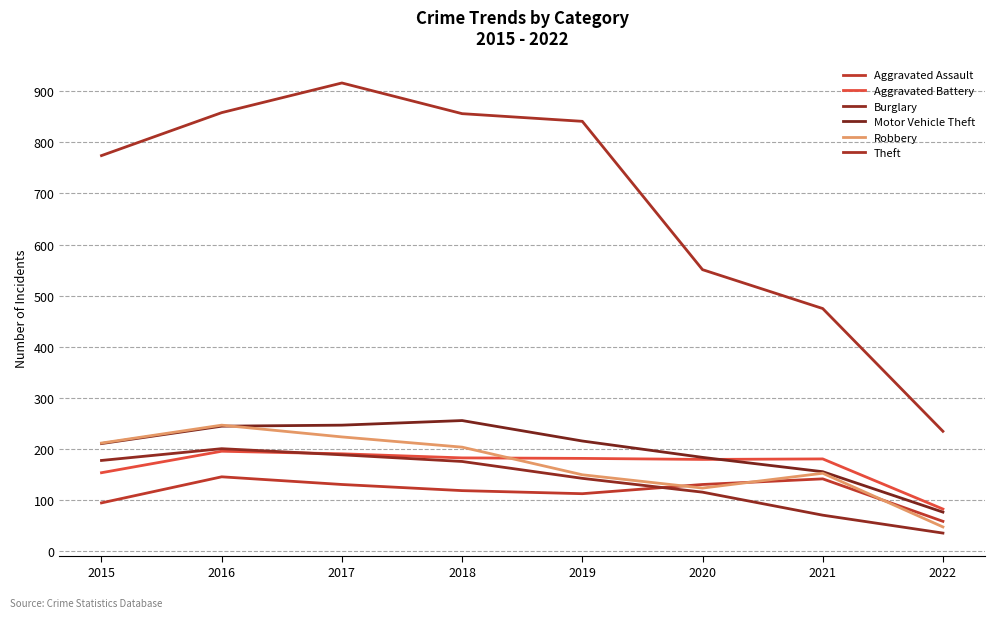

Where do Motor Vehicle Theft and Aggravated Battery first cross each other?

2020 and 2021